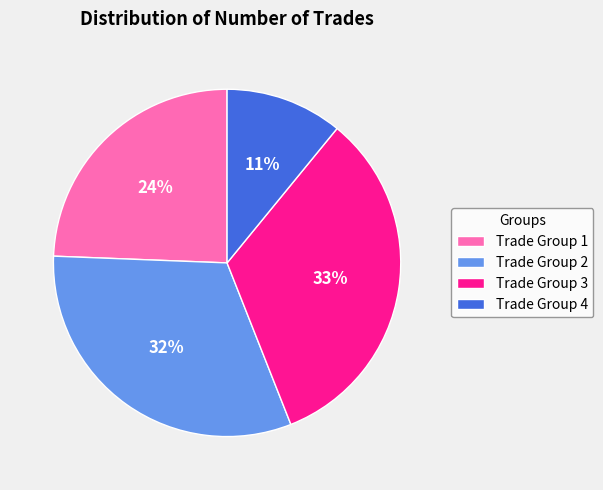

Which has a higher value, Trade Group 2 or Trade Group 3?

Trade Group 3